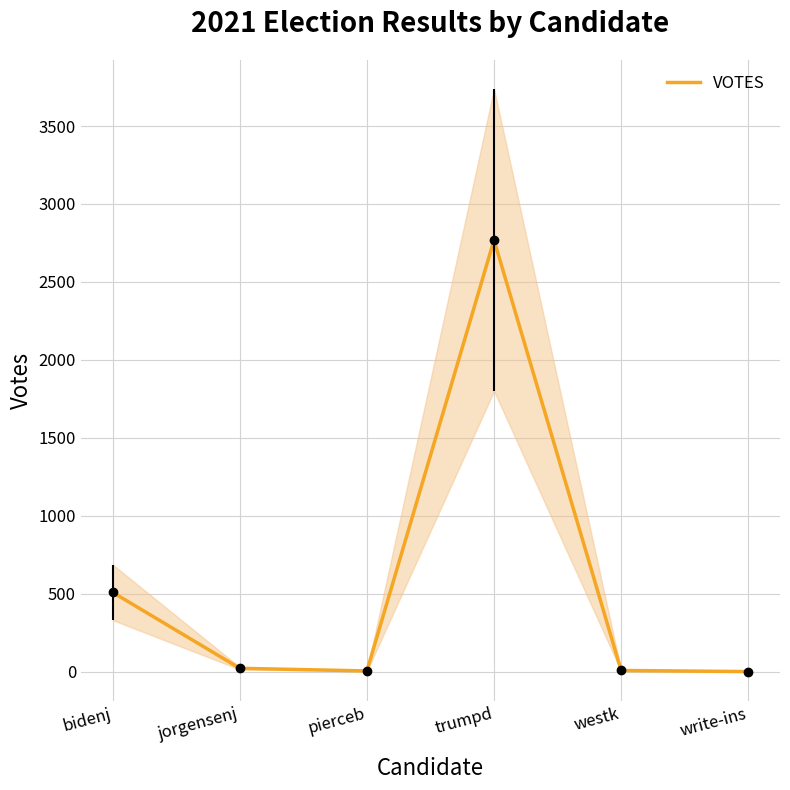

Does the chart have visible grid lines?

Yes